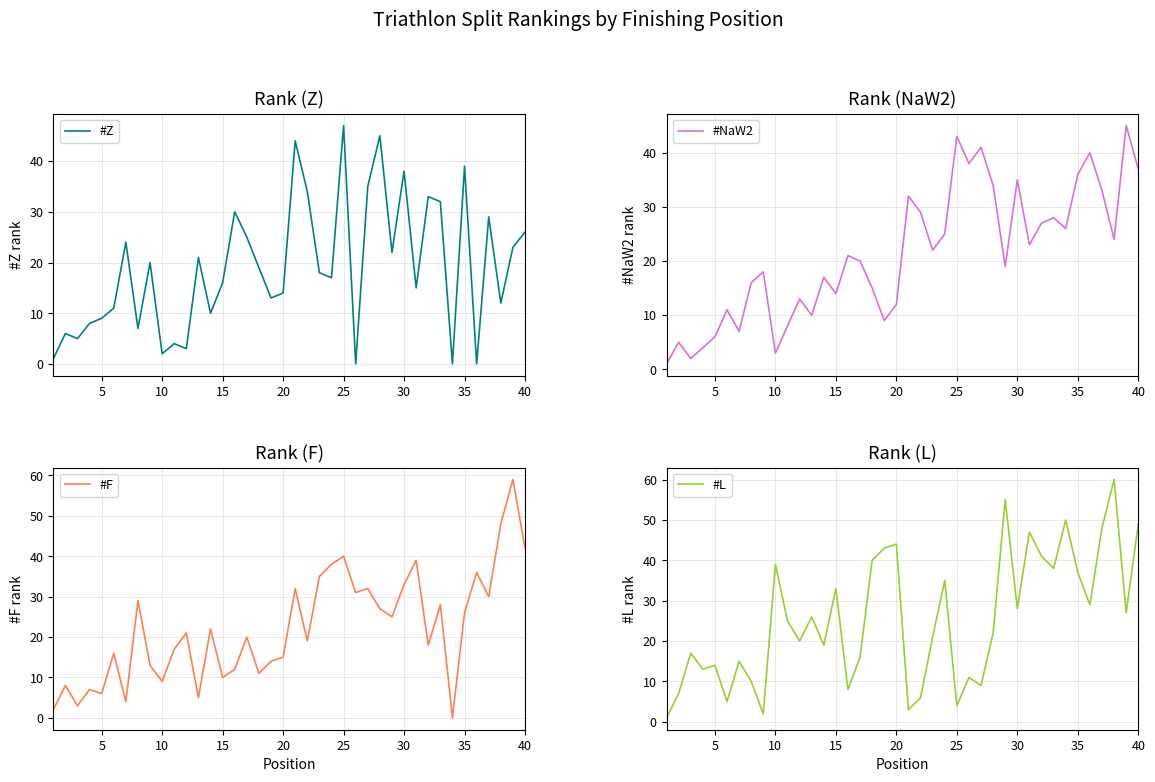

Reading left to right, extract all data points from this chart.

#Z: 1	6	5	8	9	11	24	7	20	2	4	3	21	10	16	30	25	19	13	14	44	34	18	17	47	0	35	45	22	38	15	33	32	0	39	0	29	12	23	26
#NaW2: 1	5	2	4	6	11	7	16	18	3	8	13	10	17	14	21	20	15	9	12	32	29	22	25	43	38	41	34	19	35	23	27	28	26	36	40	33	24	45	37
#F: 2	8	3	7	6	16	4	29	13	9	17	21	5	22	10	12	20	11	14	15	32	19	35	38	40	31	32	27	25	33	39	18	28	0	26	36	30	48	59	42
#L: 1	7	17	13	14	5	15	10	2	39	25	20	26	19	33	8	16	40	43	44	3	6	21	35	4	11	9	22	55	28	47	41	38	50	37	29	48	60	27	49